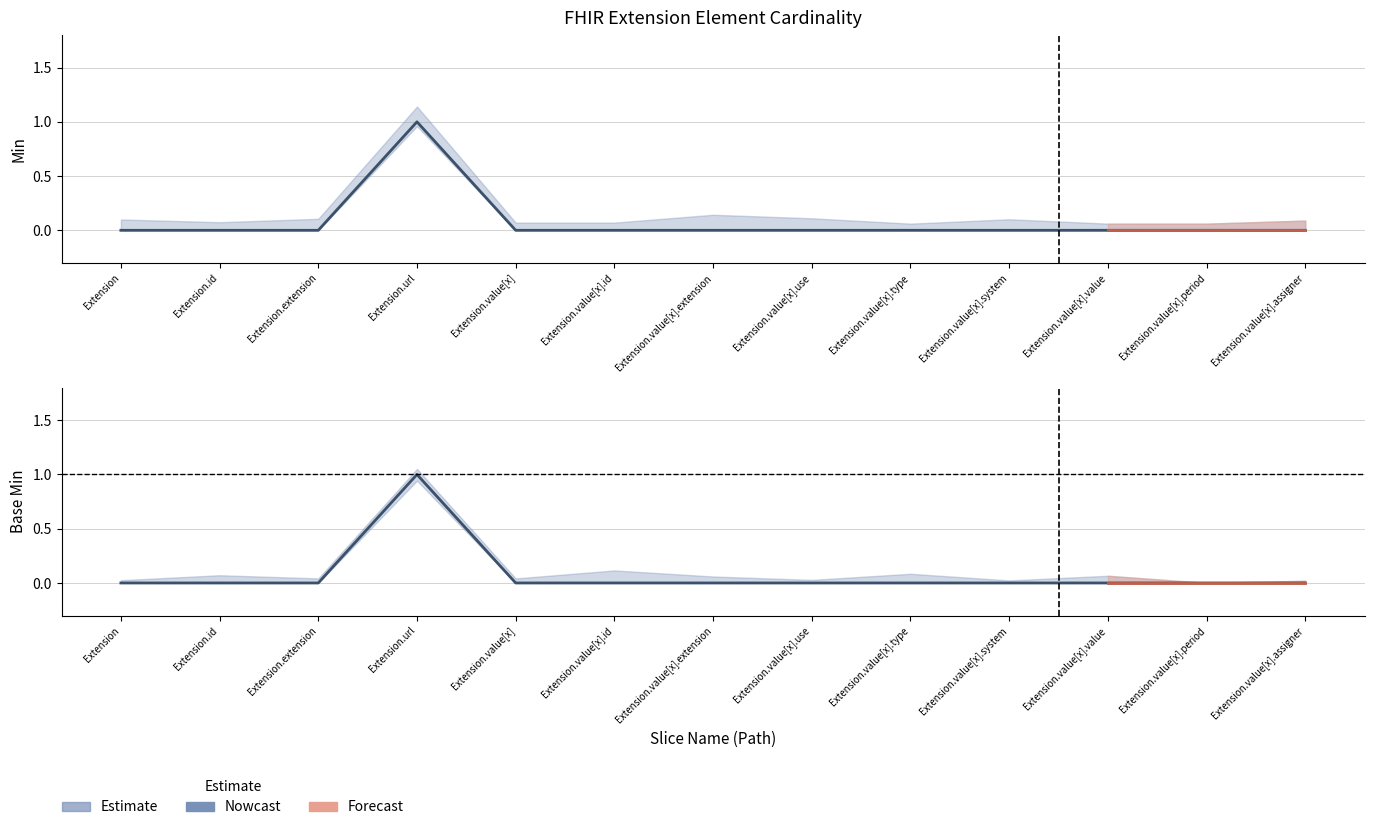

List the series in order of their peak value, highest first.

Min, Base Min